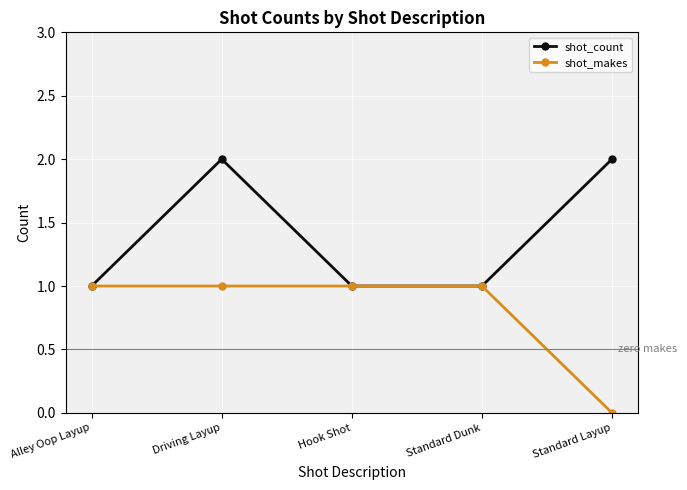

What is the sum of all shot_makes values?

4